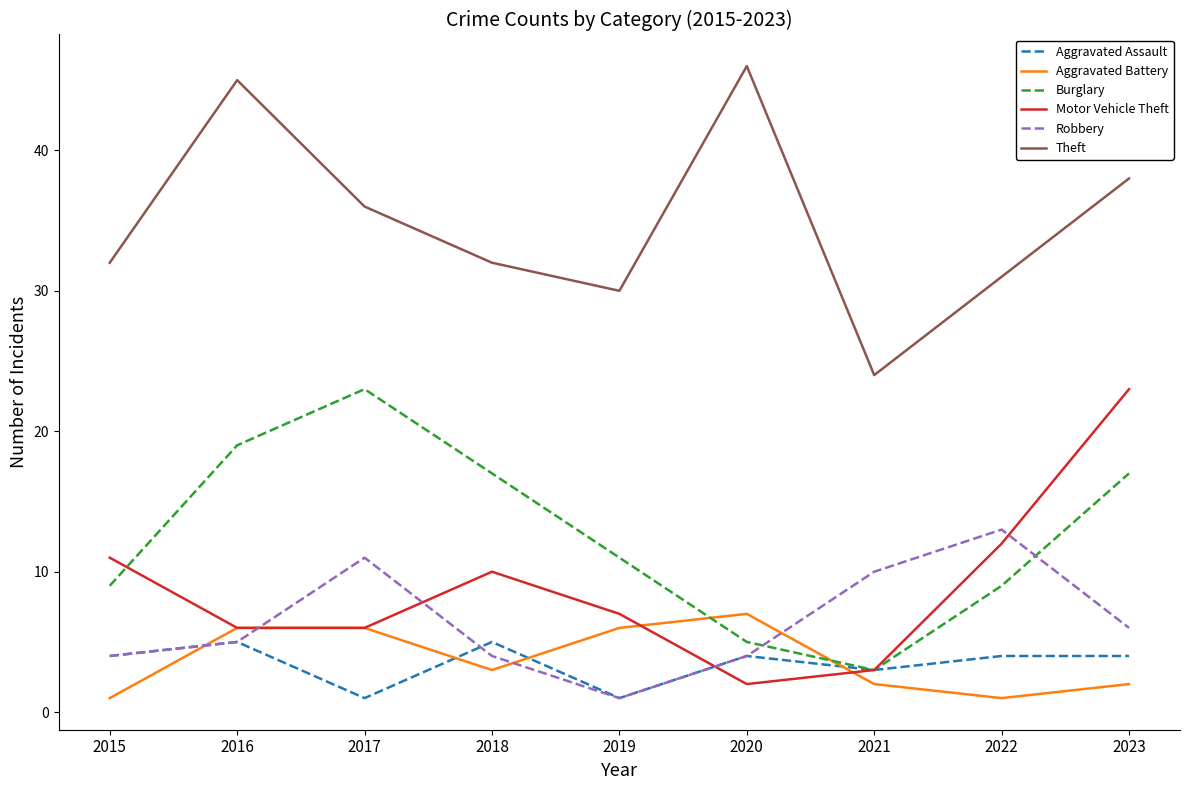

What is the difference between the Robbery values at 2018 and 2023?

2